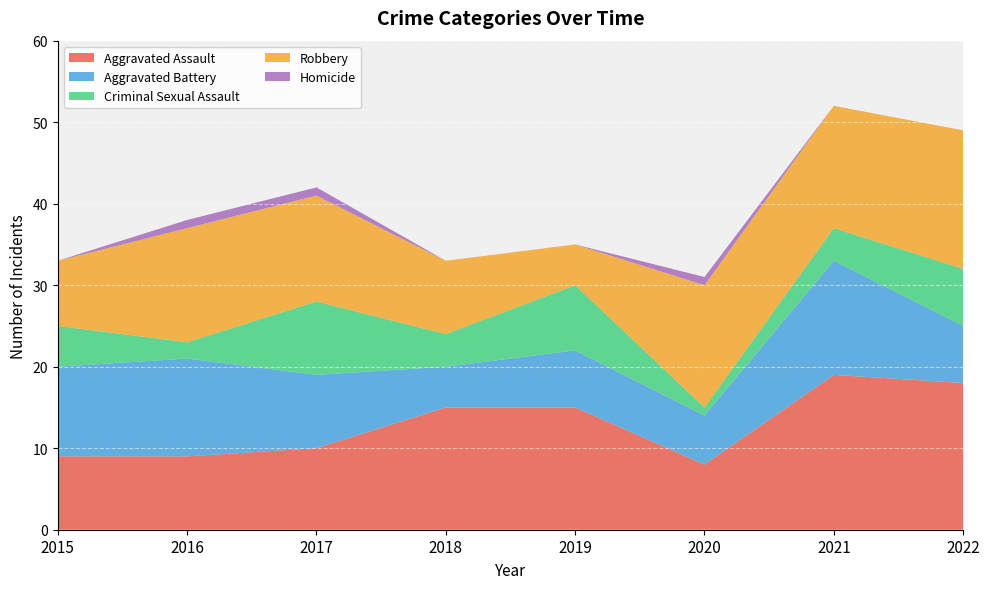

Reading left to right, what are all the values shown in this chart?

Aggravated Assault: 2015=9	2016=9	2017=10	2018=15	2019=15	2020=8	2021=19	2022=18
Aggravated Battery: 2015=11	2016=12	2017=9	2018=5	2019=7	2020=6	2021=14	2022=7
Criminal Sexual Assault: 2015=5	2016=2	2017=9	2018=4	2019=8	2020=1	2021=4	2022=7
Robbery: 2015=8	2016=14	2017=13	2018=9	2019=5	2020=15	2021=15	2022=17
Homicide: 2015=0	2016=1	2017=1	2018=0	2019=0	2020=1	2021=0	2022=0